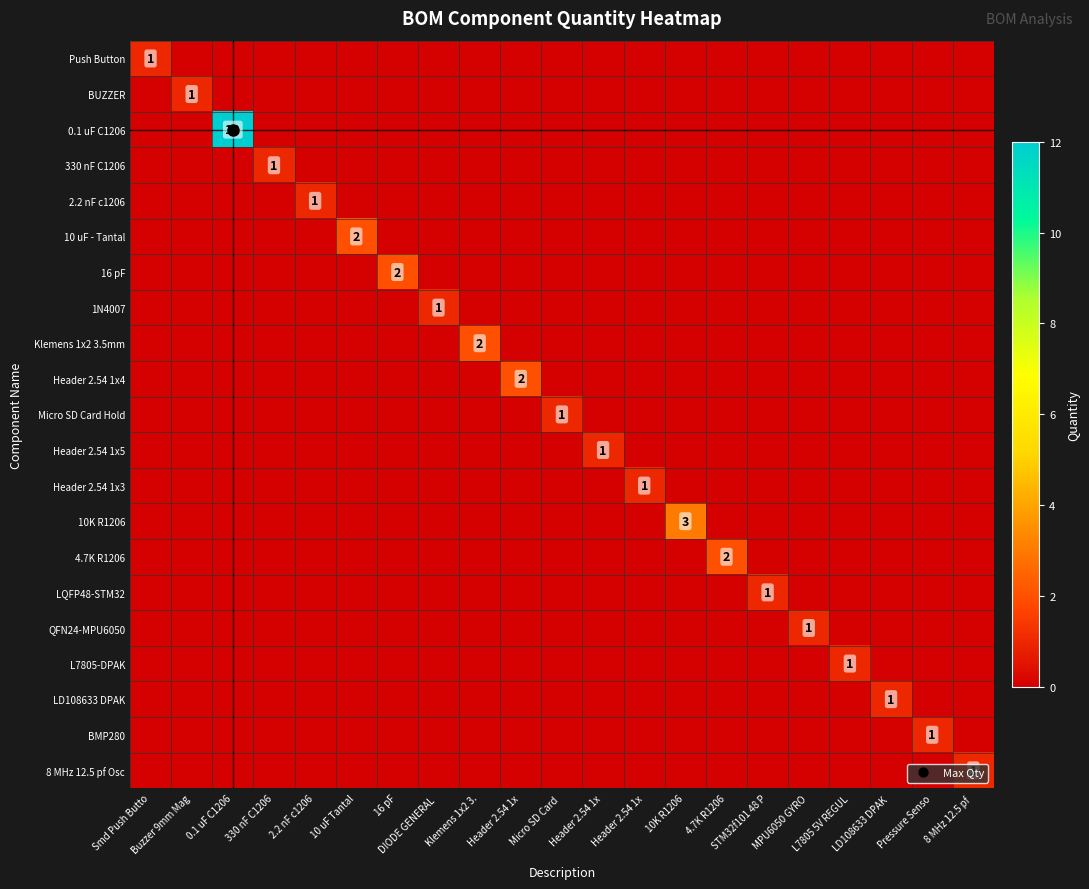

What is the spread (max minus min) of values at LD108633 DPAK ?

1